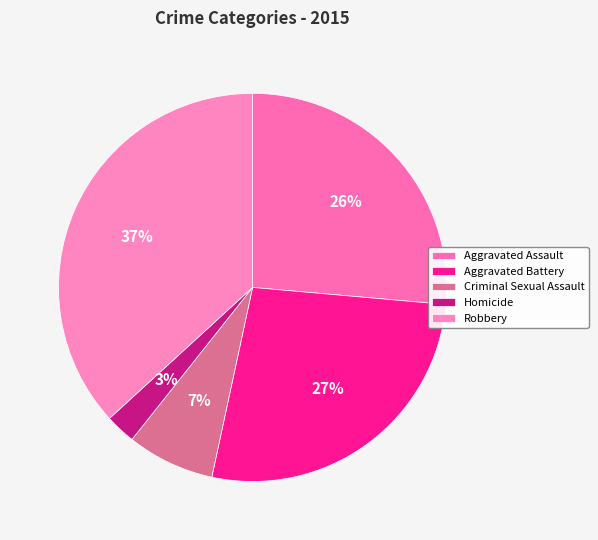

To the nearest percent, what percentage of the pie is Aggravated Battery?

27%